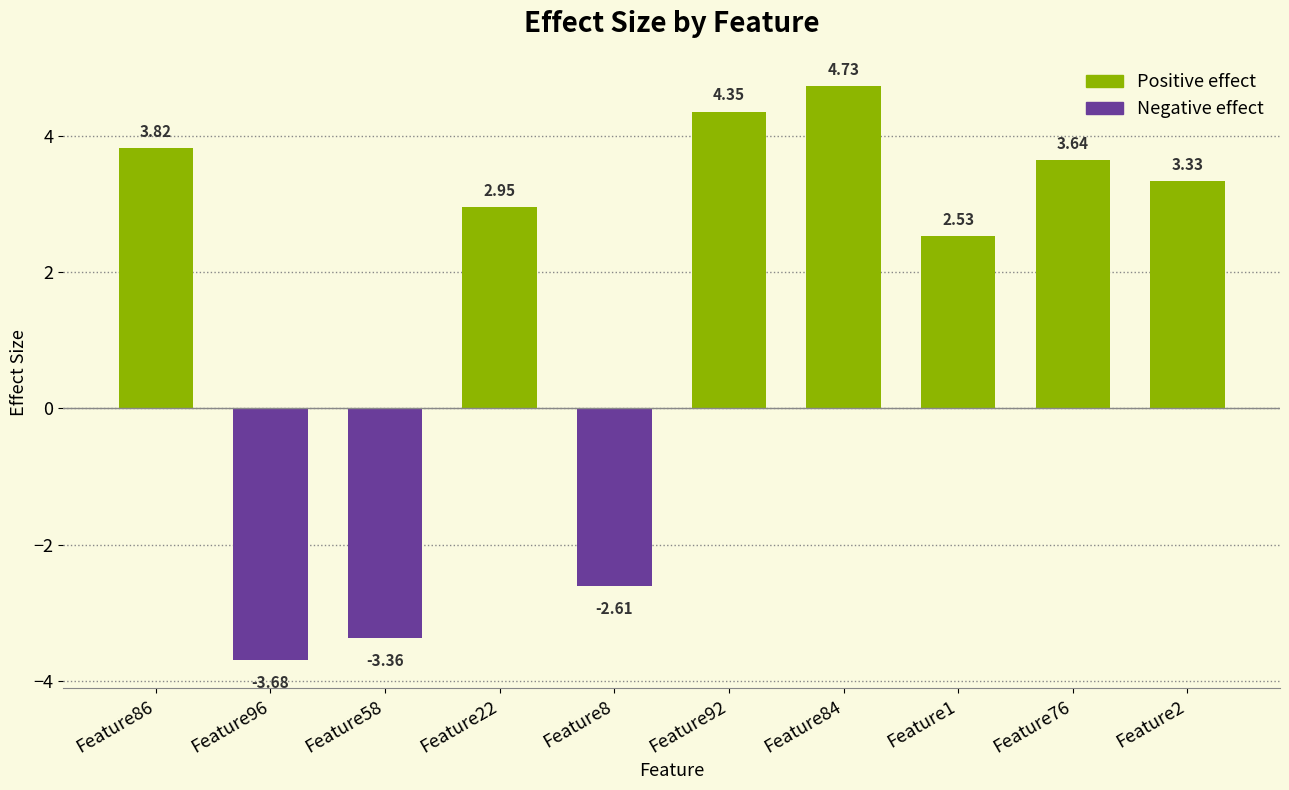

At how many categories does at least one series exceed 3?

5